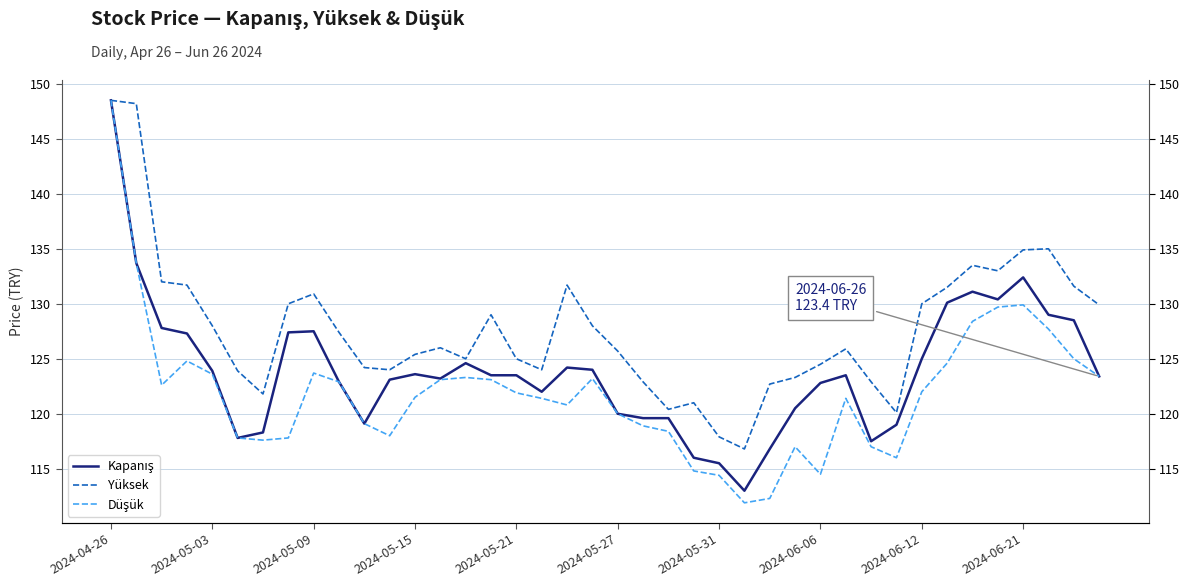

Is this an area chart (filled region under the line)?

No